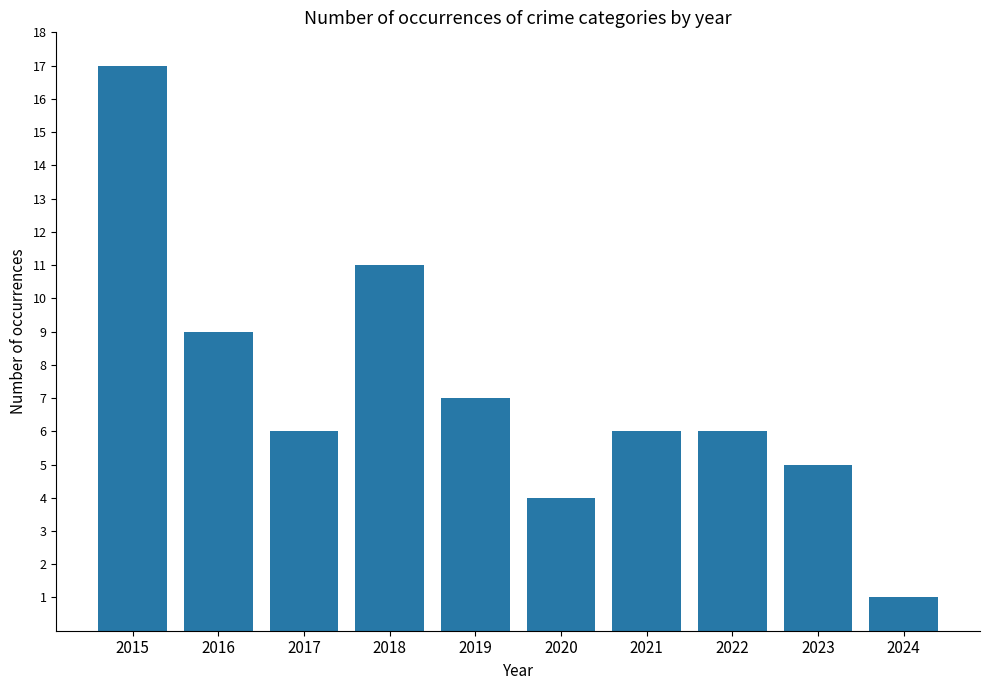

Which category has the highest value across all series?

2015